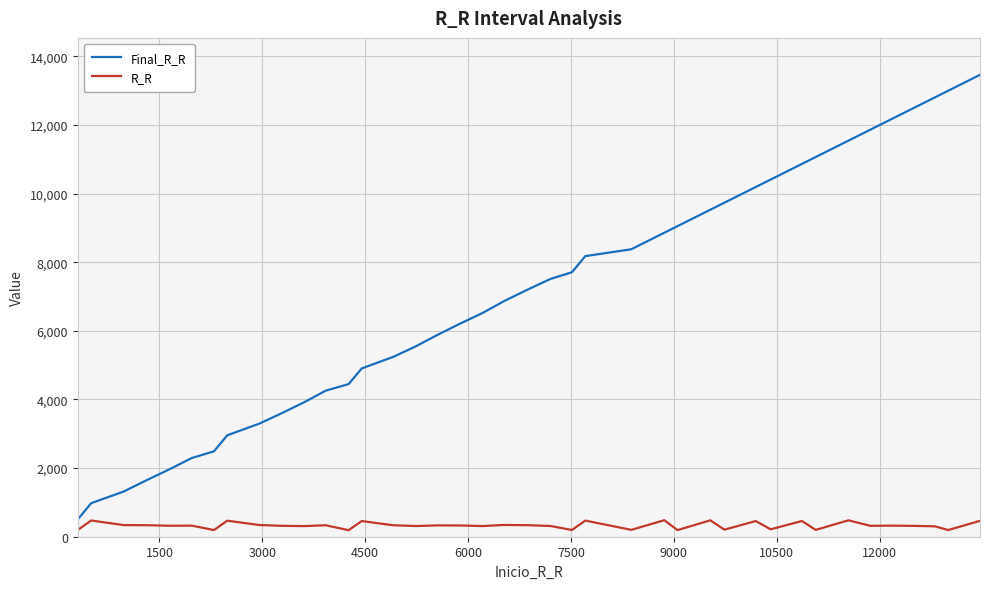

True or false: R_R and Final_R_R cross at least once.

False